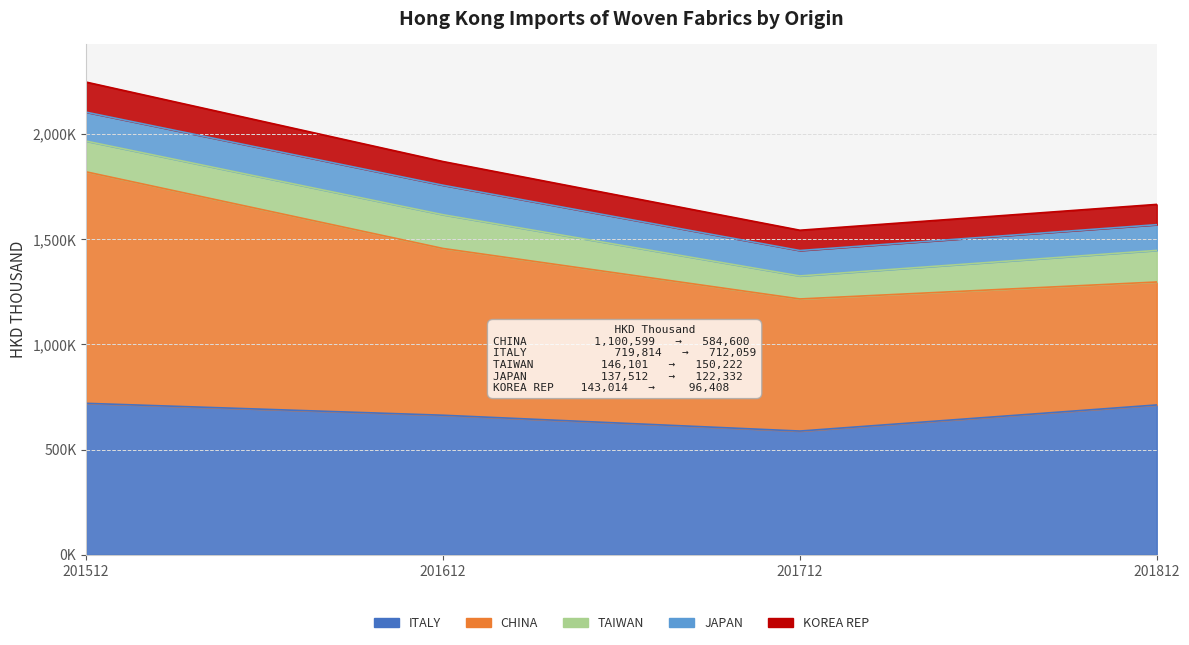

The value of ITALY at 201612 is 663156.7. True or false?

True